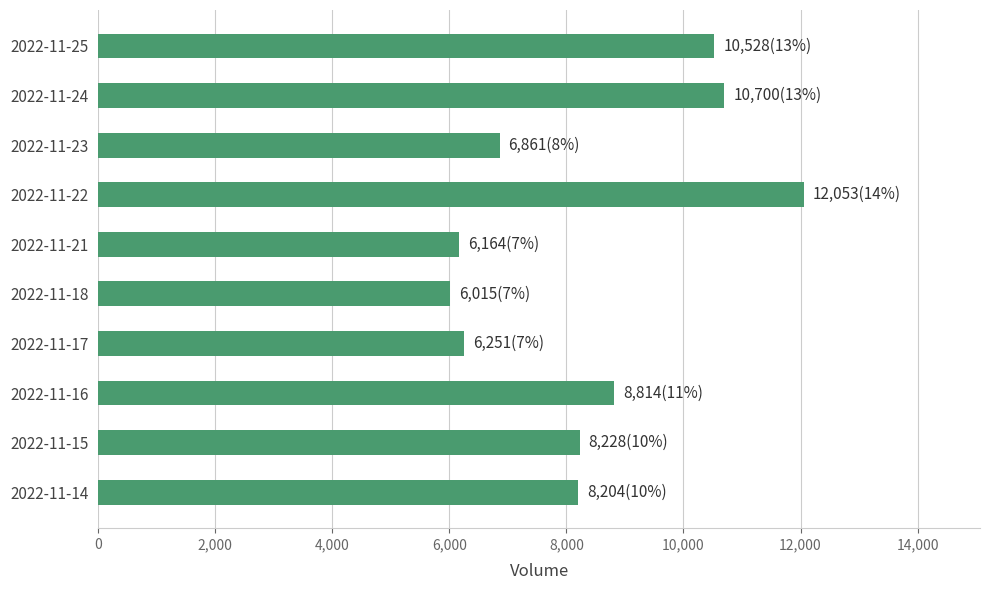

Where is the data nearest to the value 9034?

2022-11-16